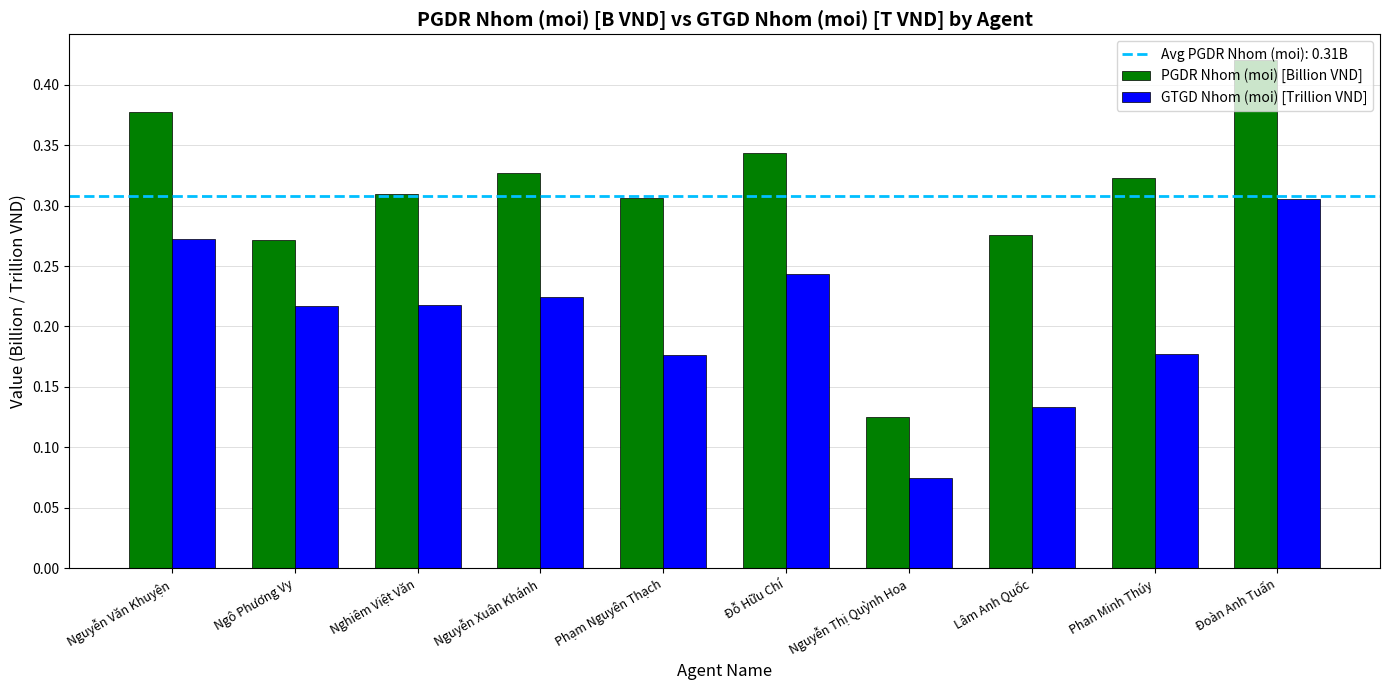

How many series are shown in this chart?

2